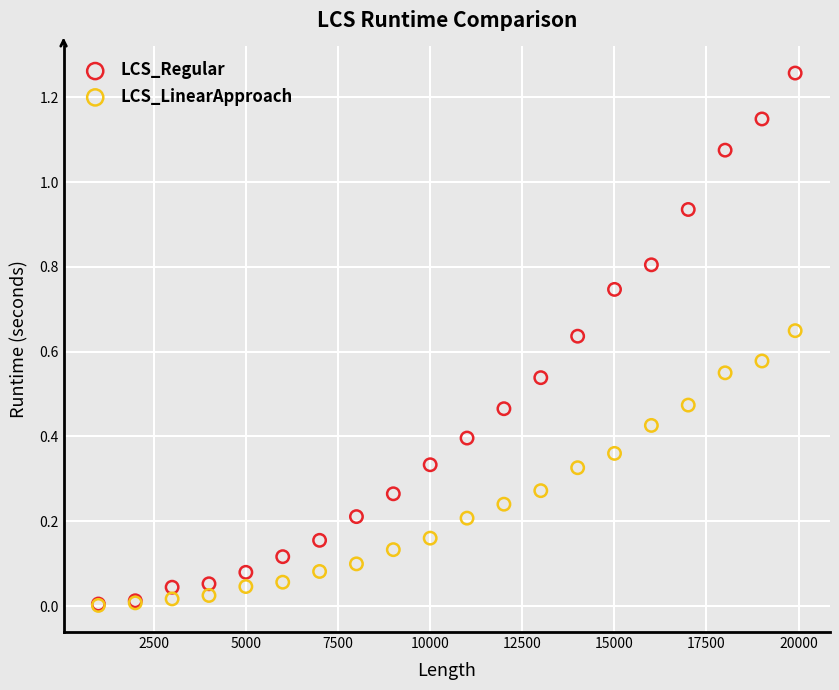

Which series has the largest Y range (max minus min)?

LCS_Regular